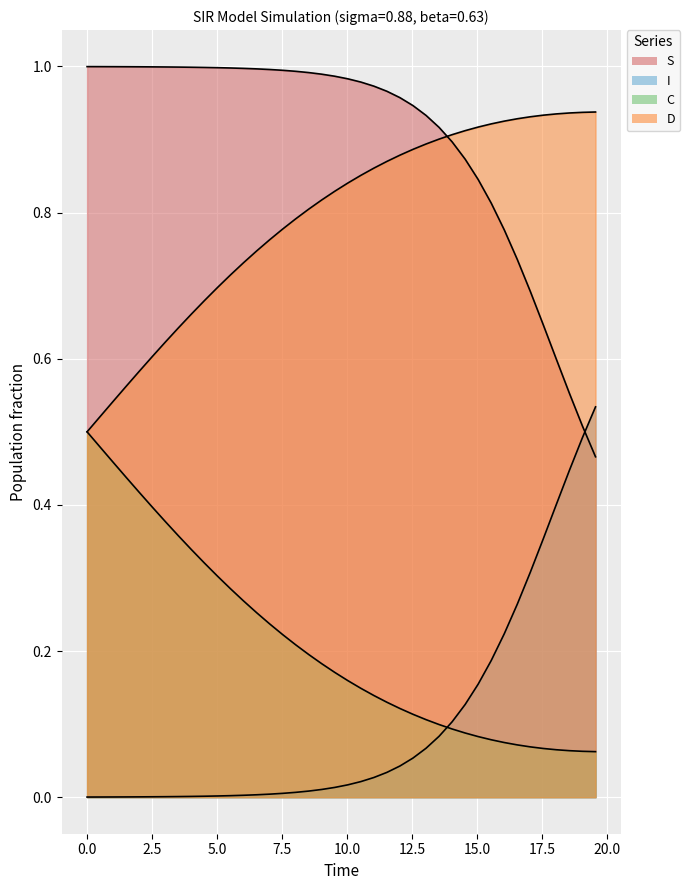

List the series in order of their peak value, lowest first.

C, S, D, I